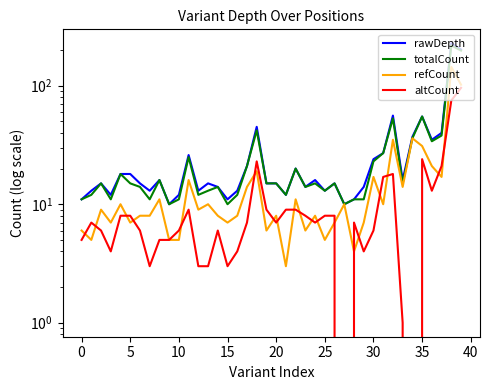

Reading left to right, transcribe all the data shown in this chart.

rawDepth: 11	13	15	12	18	18	15	13	16	10	12	26	13	15	14	11	13	21	45	15	15	12	20	14	16	13	15	10	11	14	24	27	56	16	37	55	35	40	228	202
totalCount: 11	12	15	11	18	15	14	11	16	10	11	25	12	13	14	10	12	21	42	15	15	12	20	14	15	13	15	10	11	11	23	27	53	15	36	55	34	38	219	198
refCount: 6	5	9	7	10	7	8	8	11	5	5	16	9	10	8	7	8	14	19	6	8	3	11	6	8	5	7	10	4	7	17	10	35	14	36	31	21	17	144	102
altCount: 5	7	6	4	8	8	6	3	5	5	6	9	3	3	6	3	4	7	23	9	7	9	9	8	7	8	8	0	7	4	6	17	18	1	0	24	13	21	75	96